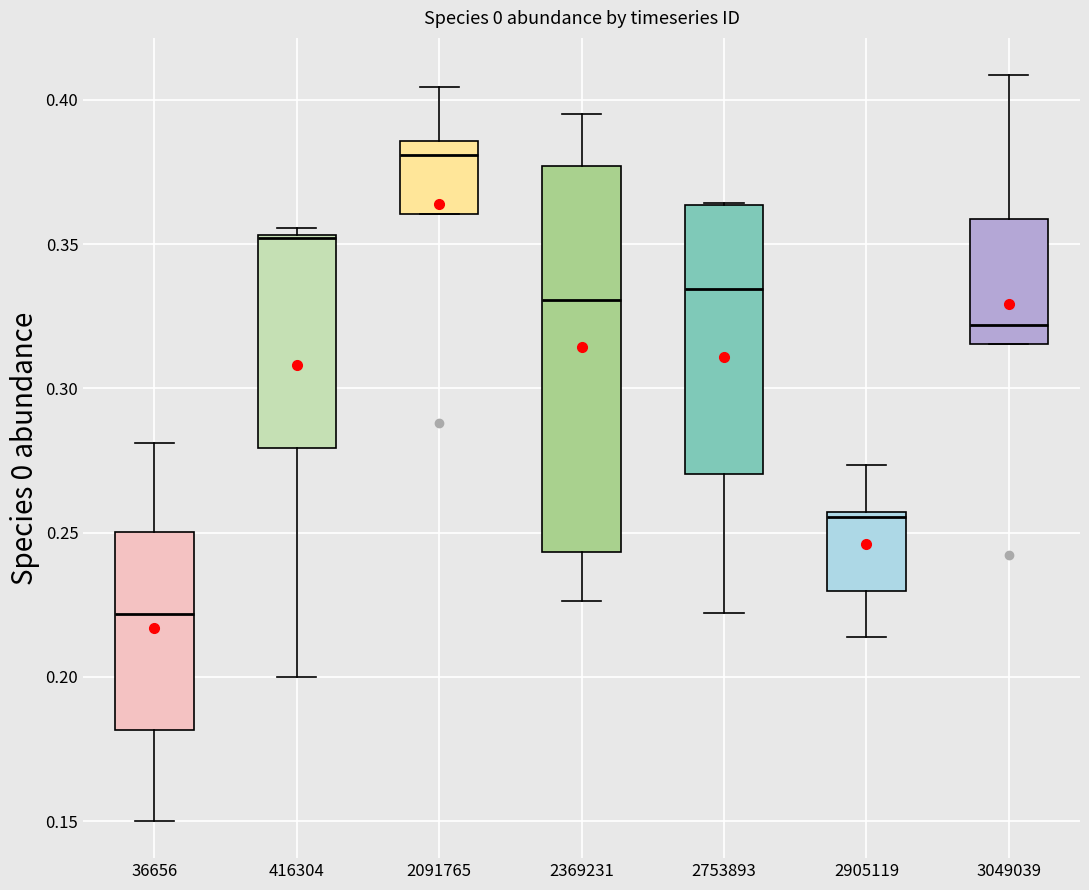

Where is the lower edge of the box at x = 2753893 on the y-axis? The values are not printed on the chart, so give them approximately, as read against the axis.

0.270